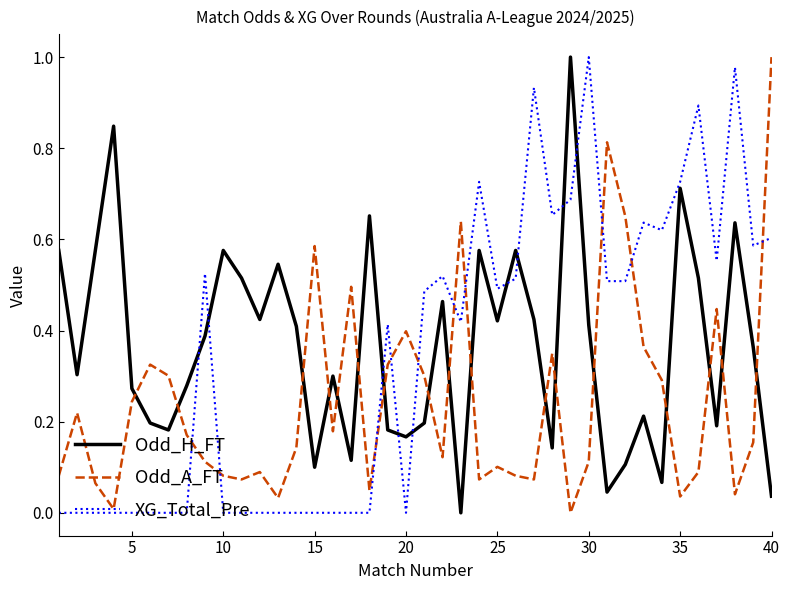

Which series ends up on top after the final intersection of Odd_A_FT and Odd_H_FT?

Odd_A_FT